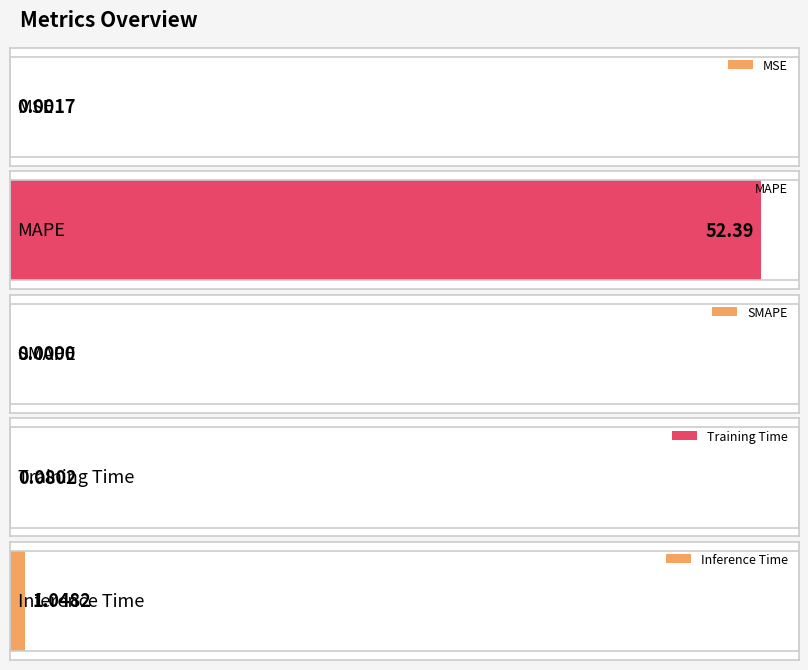

The chart shows a value of 0.0 at SMAPE. True or false?

True